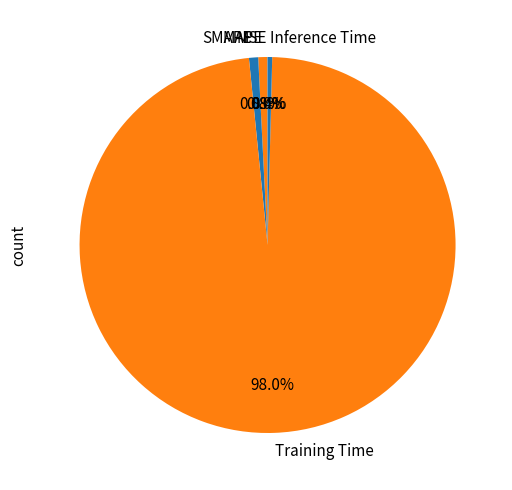

True or false: SMAPE accounts for 1% of the total.

True